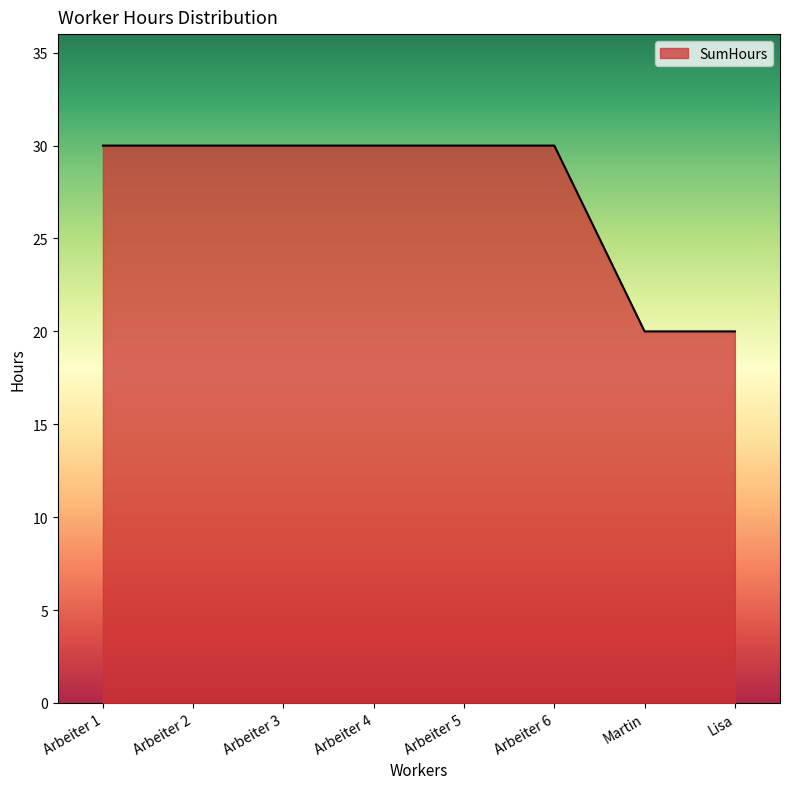

What position from the left is Arbeiter 2?

2